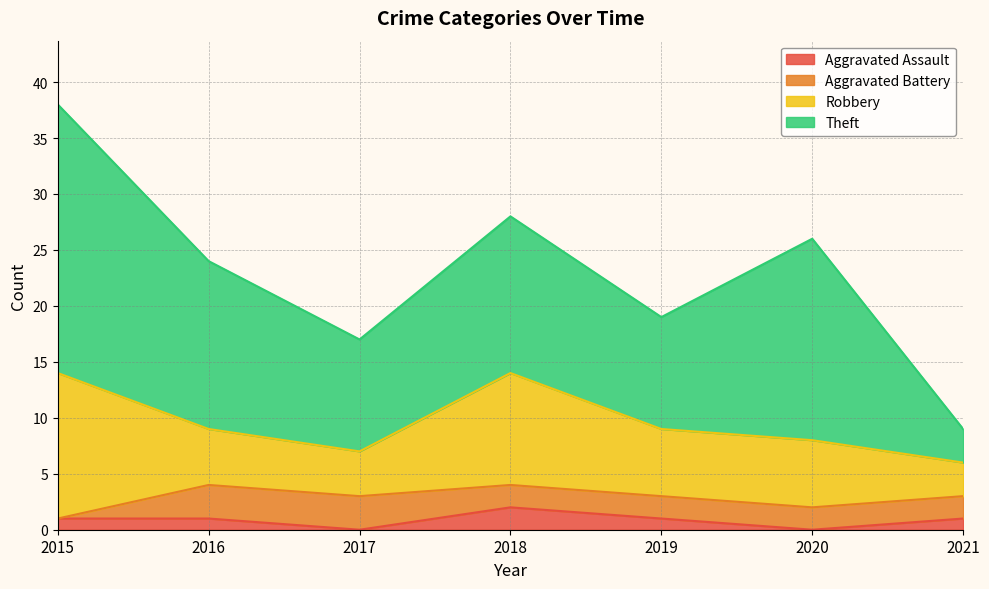

Where does the Theft series first go above 14?

2015